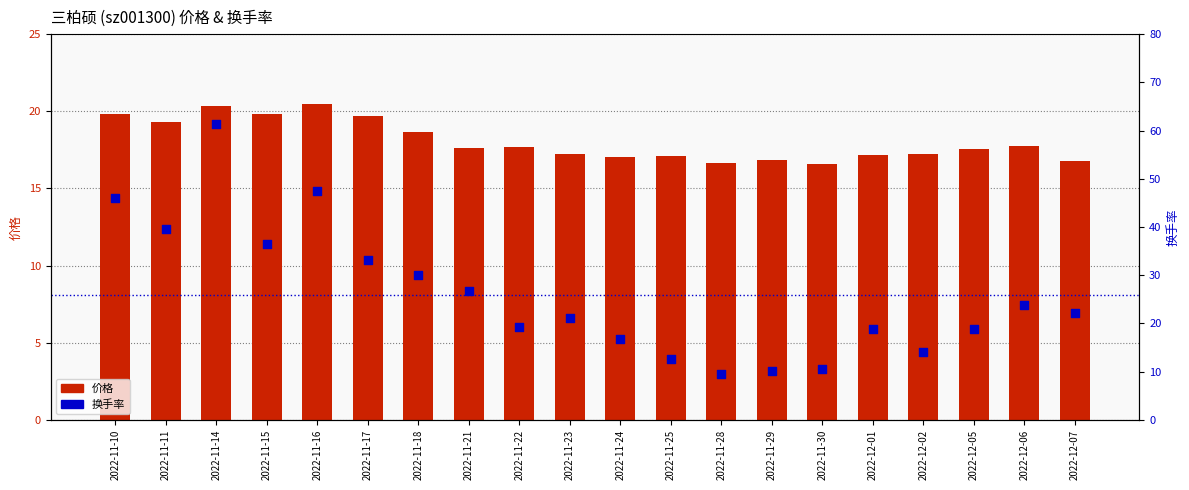

Which series contains the lowest Y value?

换手率